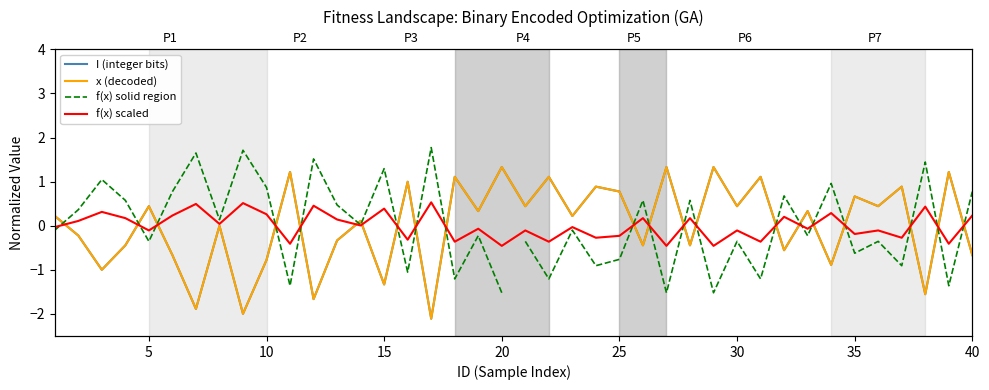

Which series has the largest total across all categories?

x